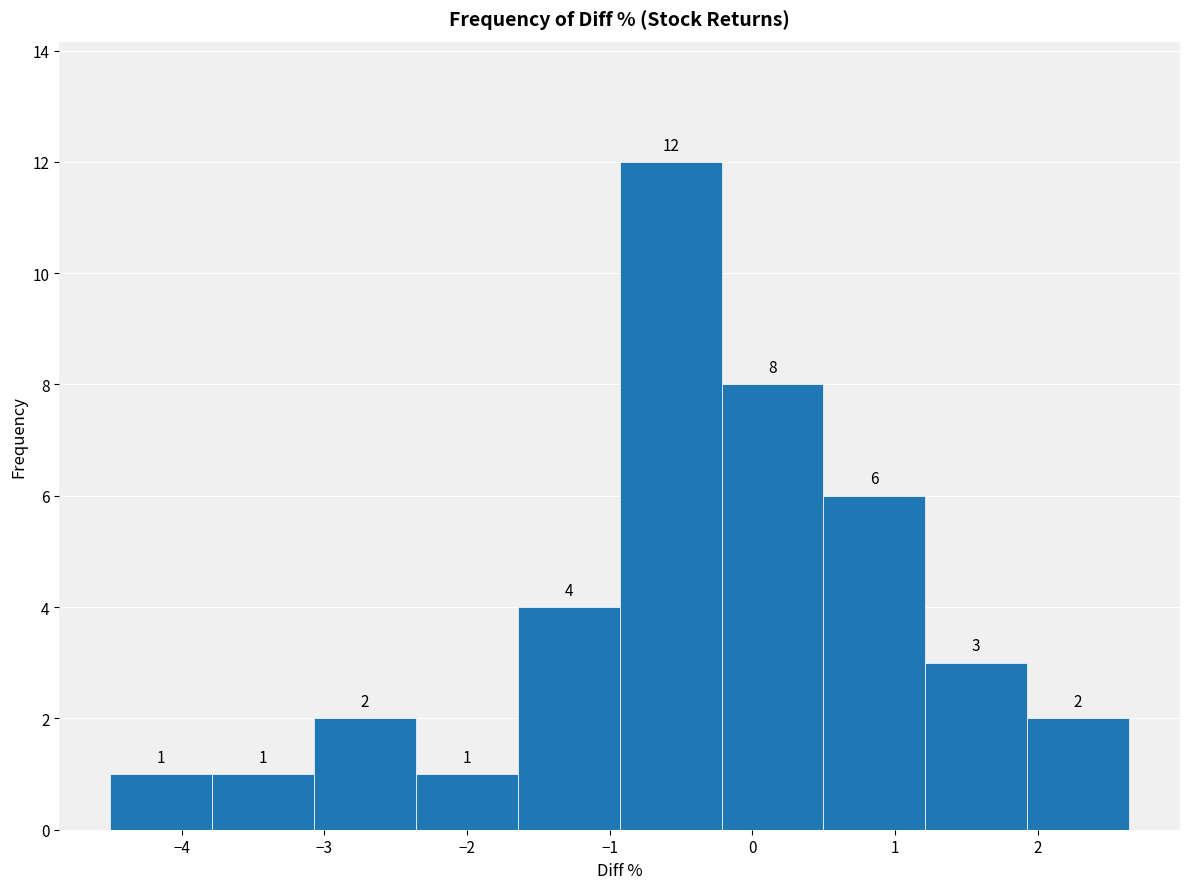

Reading left to right, transcribe this chart: for each bar, give the range it covers on the x-axis and its height. The bar edges are not printed on the chart, so give them approximately, as read against the axis.

-4.5 to -3.8: 1
-3.8 to -3.1: 1
-3.1 to -2.4: 2
-2.4 to -1.6: 1
-1.6 to -0.9: 4
-0.9 to -0.2: 12
-0.2 to 0.5: 8
0.5 to 1.2: 6
1.2 to 1.9: 3
1.9 to 2.6: 2